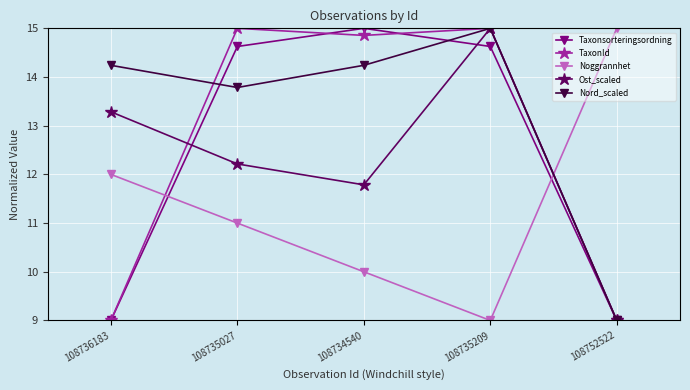

What is the label of the 4th point from the right?

108735027